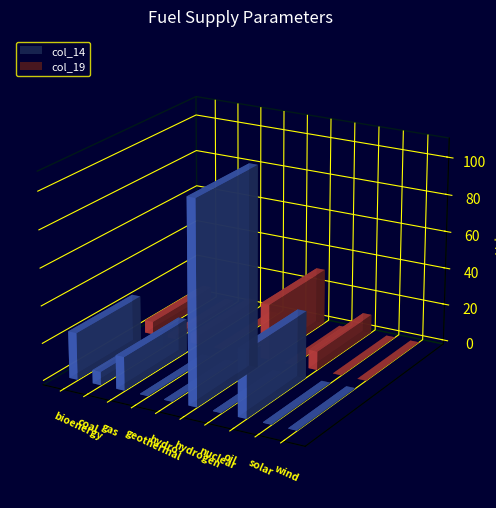

The value of col_14 at solar is 0.6. True or false?

False